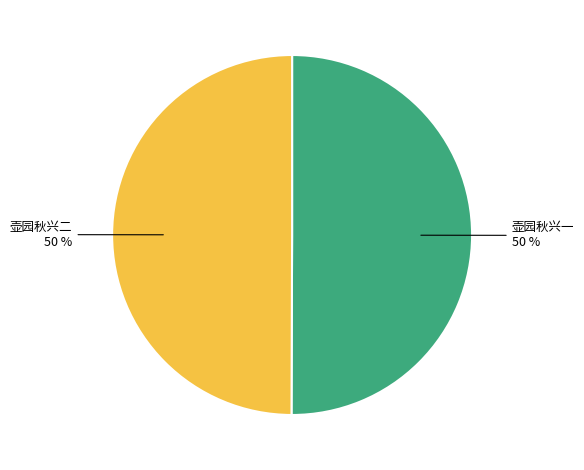

To the nearest percent, what is the average slice percentage?

50%